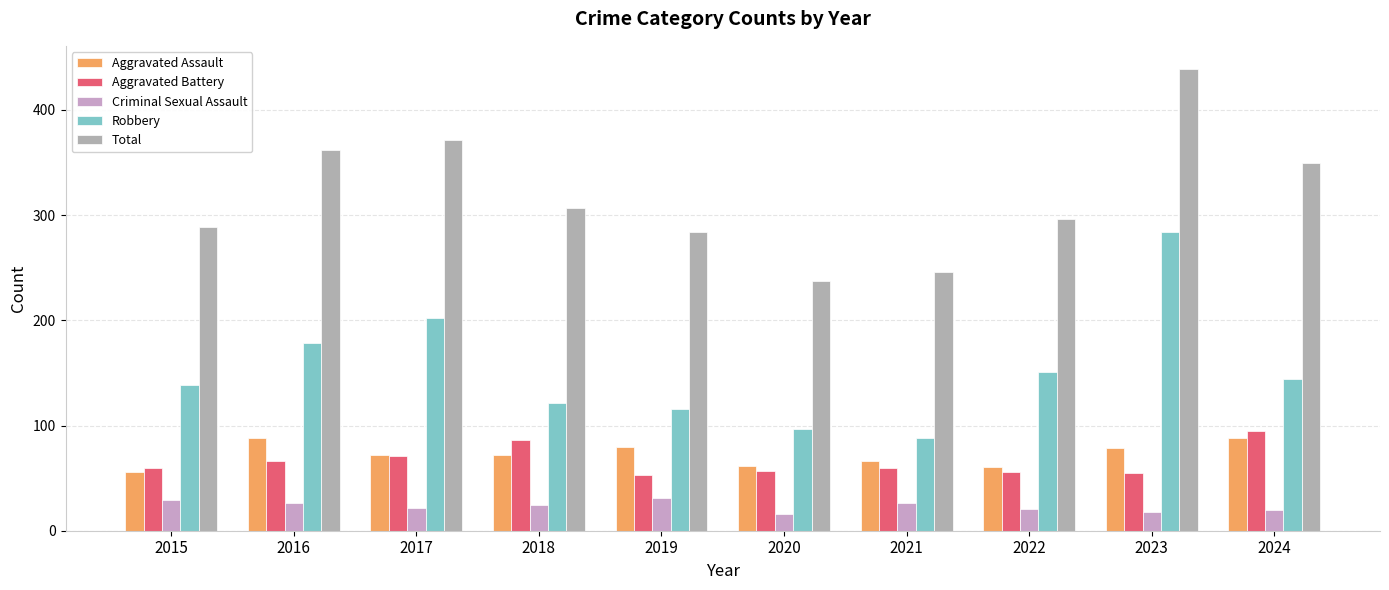

List the series in order of their peak value, lowest first.

Criminal Sexual Assault, Aggravated Assault, Aggravated Battery, Robbery, Total